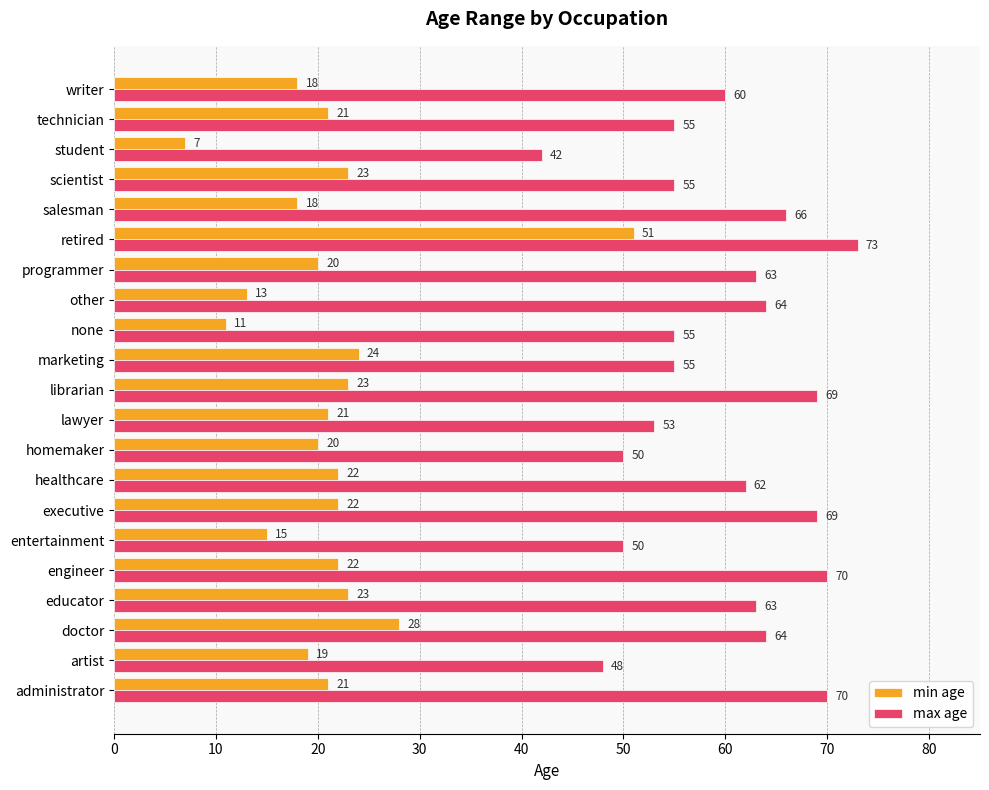

At how many categories does at least one series exceed 39?

21